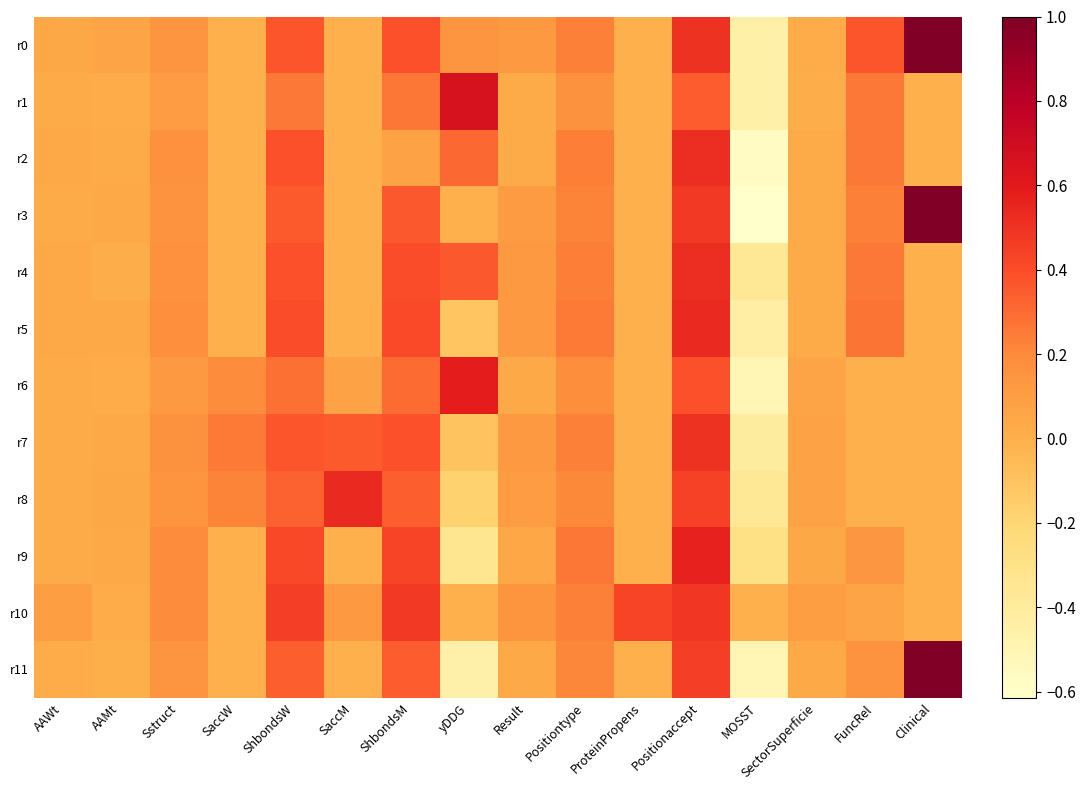

Which series changed the most between Sstruct and Positionaccept?

r9